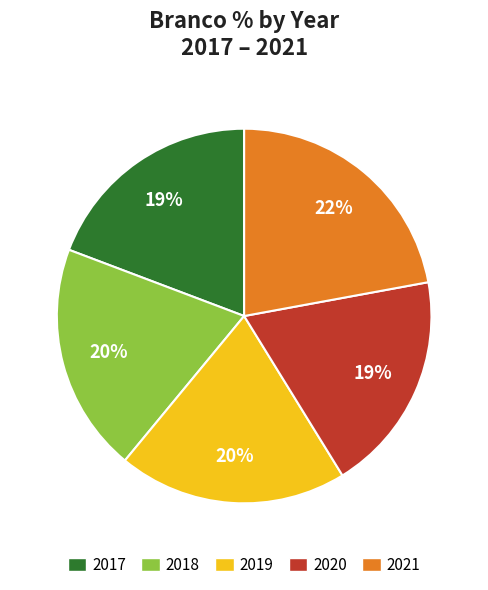

To the nearest percent, what percentage of the pie is 2021?

22%